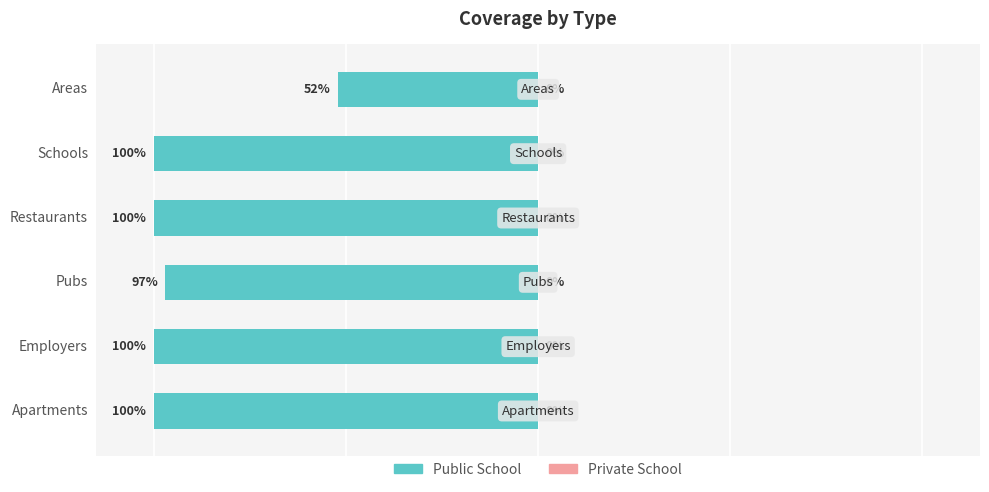

Are the bars horizontal?

Yes